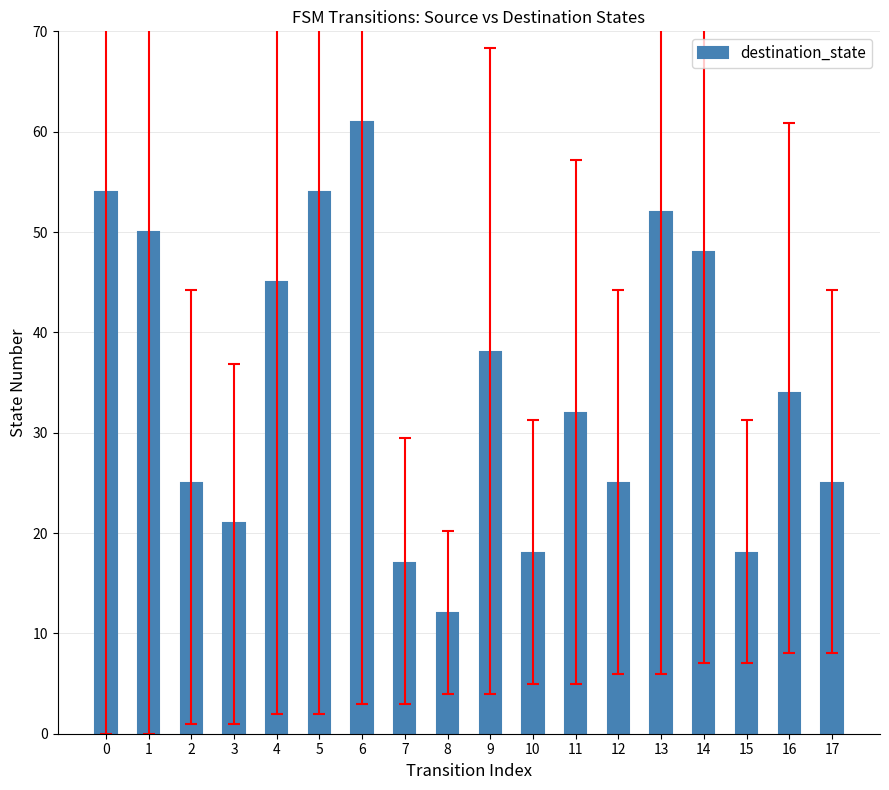

Is it true that the value at 6 is 61?

True